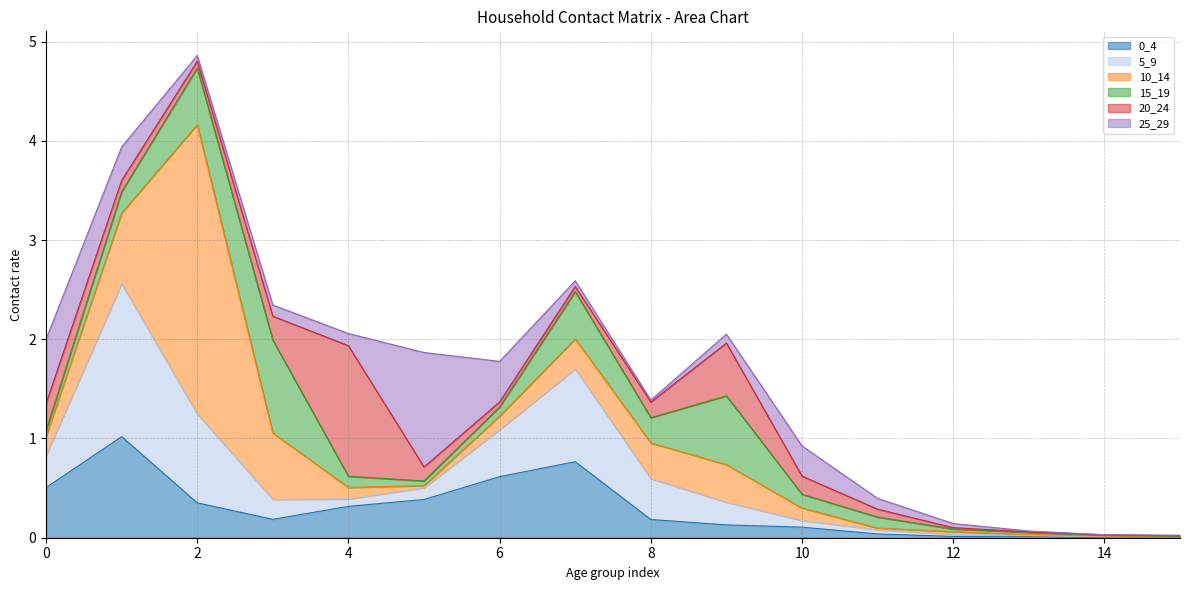

Which series has the largest range (max minus min)?

10_14